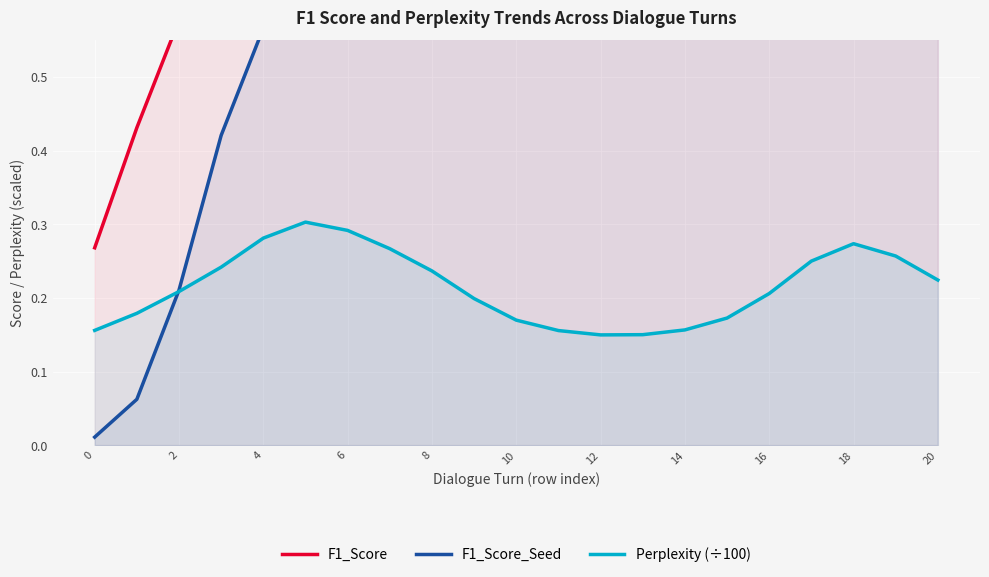

Reading left to right, extract all data points from this chart.

F1_Score: 0.3	0.4	0.6	0.6	0.7	0.7	0.7	0.7	0.7	0.7	0.7	0.7	0.7	0.7	0.7	0.8	0.8	0.8	0.7	0.7	0.7
F1_Score_Seed: 0.0	0.1	0.2	0.4	0.6	0.6	0.6	0.6	0.6	0.6	0.6	0.6	0.6	0.6	0.6	0.6	0.6	0.6	0.6	0.6	0.6
Perplexity (÷100): 0.2	0.2	0.2	0.2	0.3	0.3	0.3	0.3	0.2	0.2	0.2	0.2	0.1	0.2	0.2	0.2	0.2	0.2	0.3	0.3	0.2